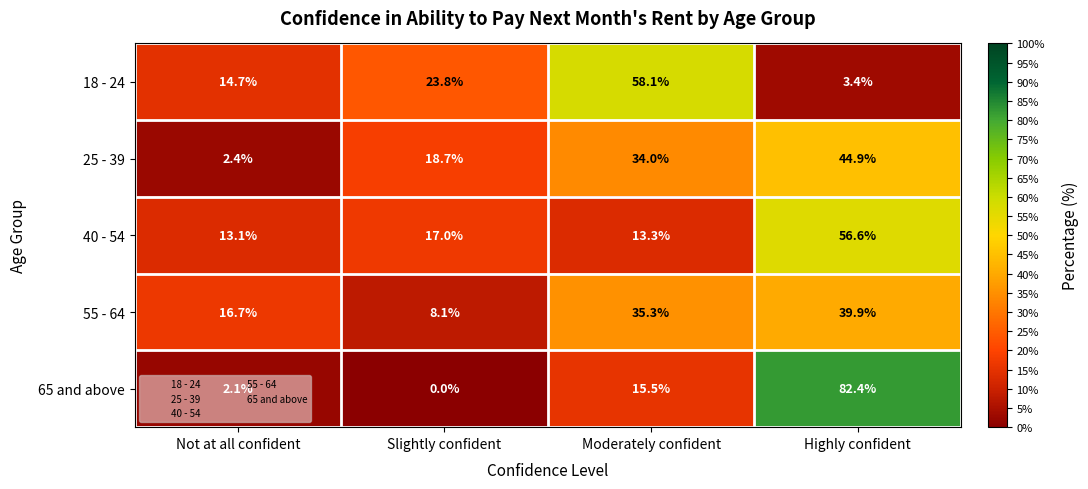

Is it true that 65 and above equals 82.4 at Highly confident?

True